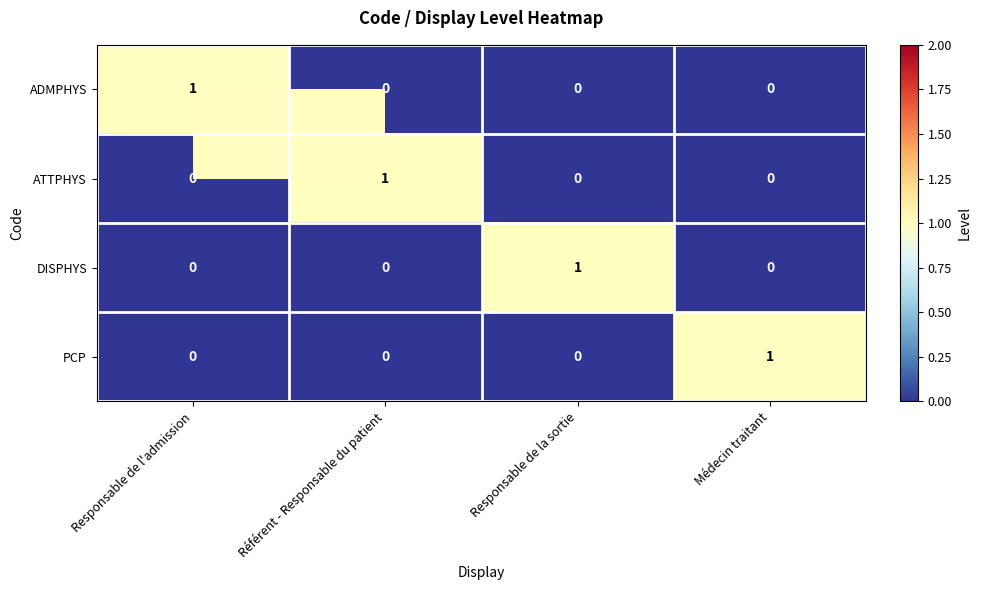

At how many categories does at least one series exceed 0?

4